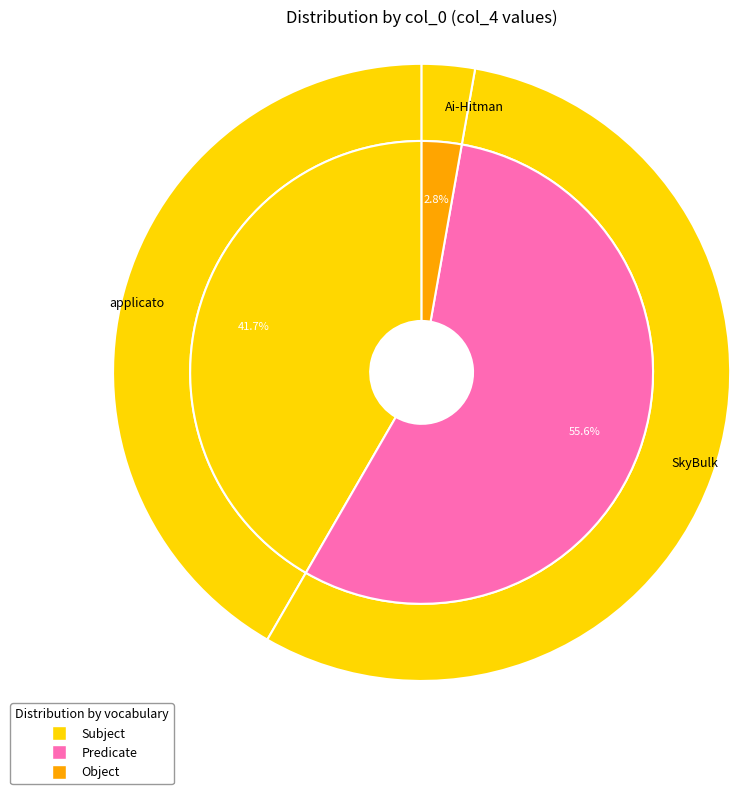

True or false: applicato accounts for 32% of the total.

False